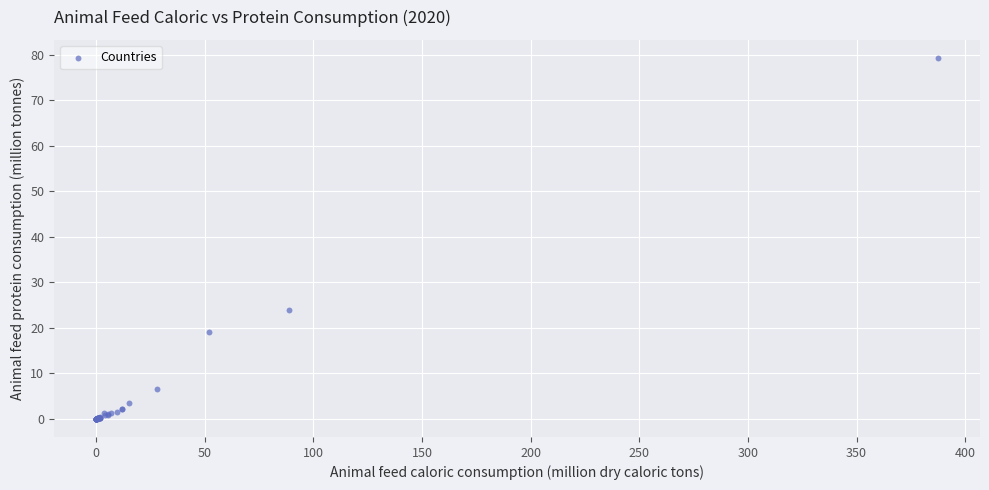

What Y value in the scatter plot is closest to 39?

23.8